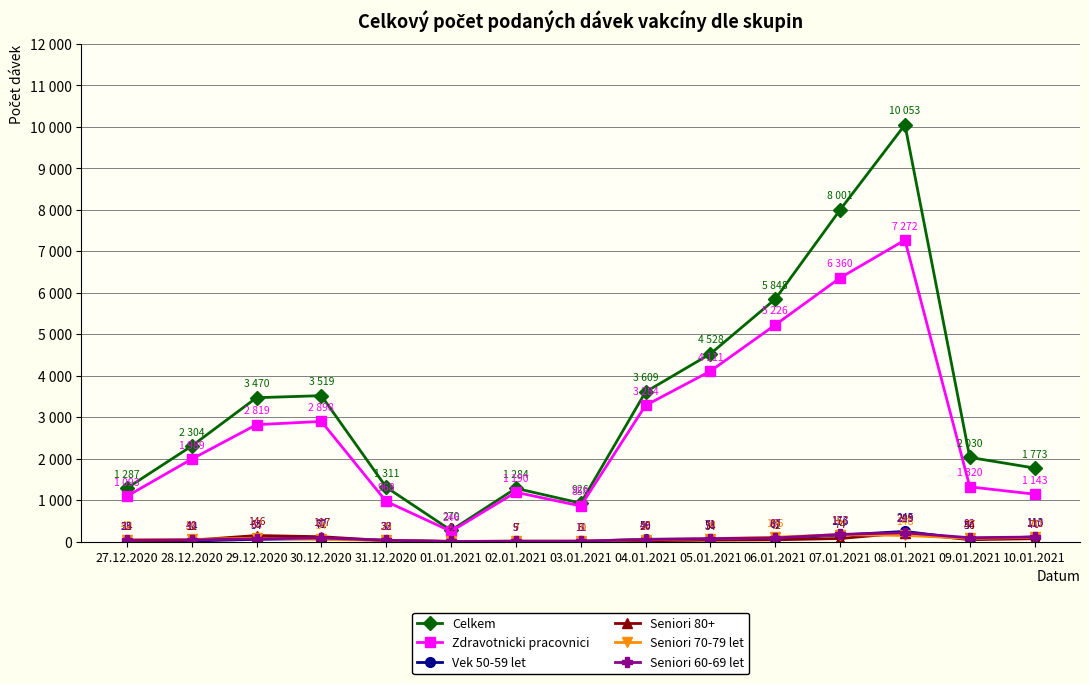

Between 07.01.2021 and 08.01.2021, which is larger?

08.01.2021